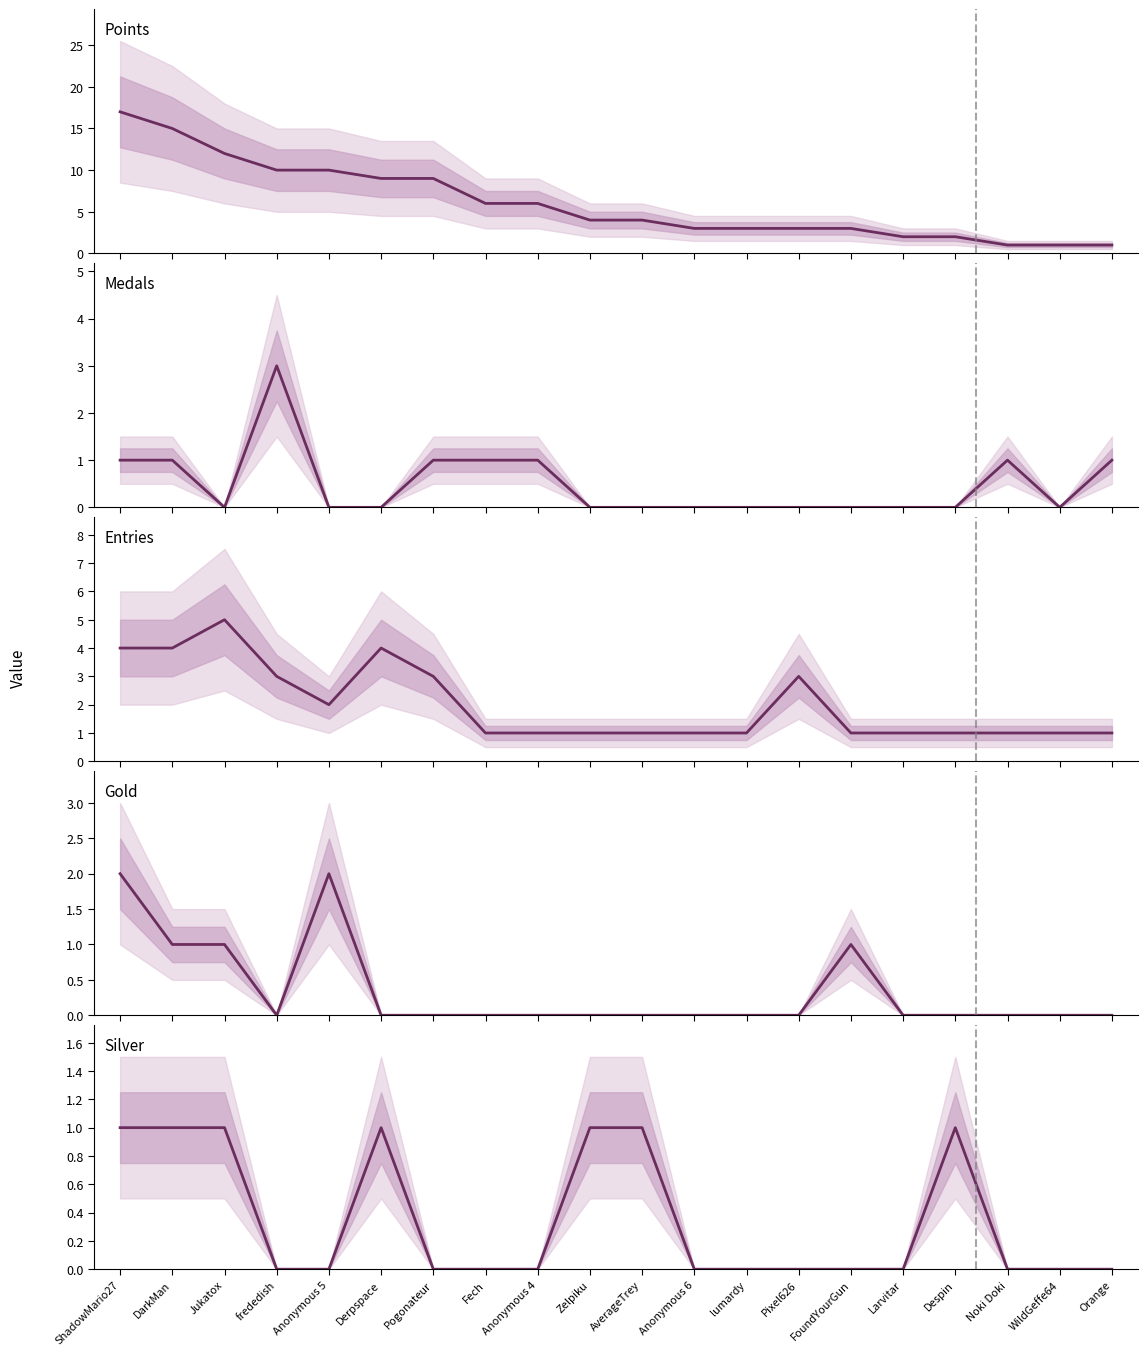

What is the label of the 19th point from the left?

WildGeffe64